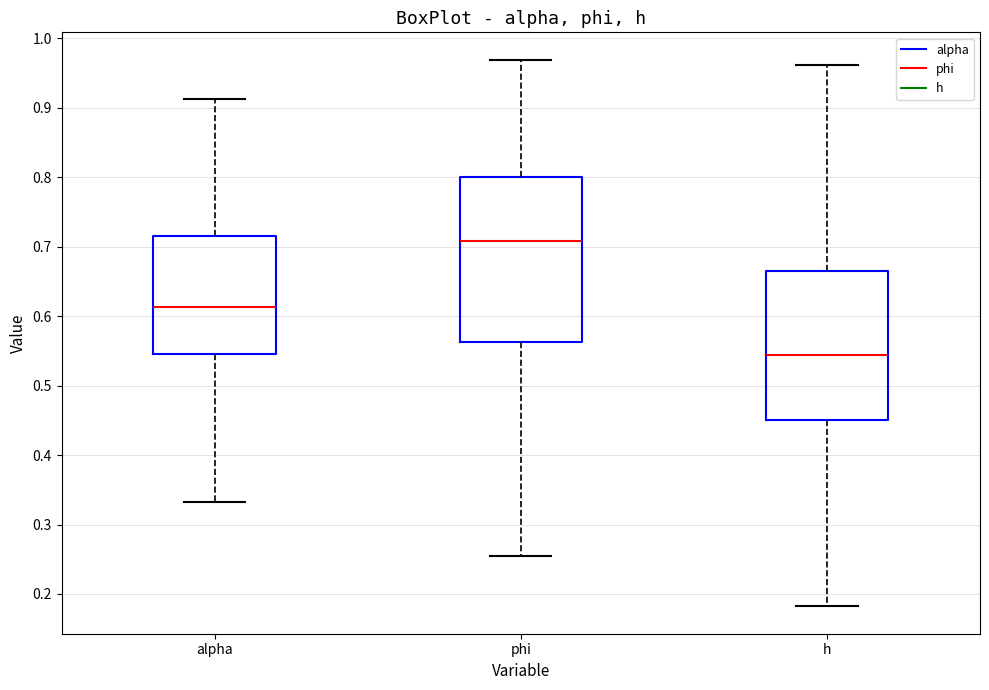

Reading left to right, transcribe this box plot: for each box, give where its median line is, the range the box spans, and where its two whiskers end, as read against the y-axis. The values are not printed on the chart, so give them approximately, as read against the axis.

alpha: median 0.61, box 0.55 to 0.72, whiskers 0.33 to 0.91
phi: median 0.71, box 0.56 to 0.80, whiskers 0.26 to 0.97
h: median 0.54, box 0.45 to 0.66, whiskers 0.18 to 0.96